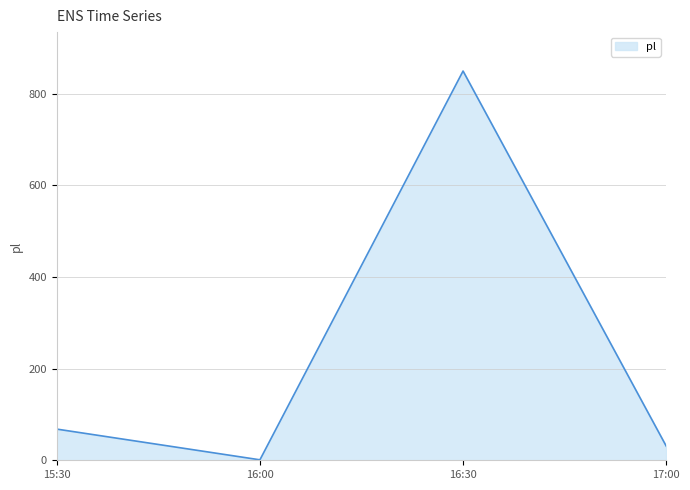

Does the chart have visible grid lines?

Yes